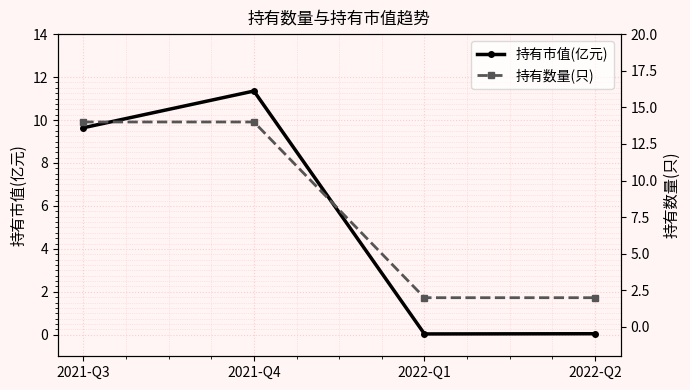

At how many categories does at least one series exceed 4?

2